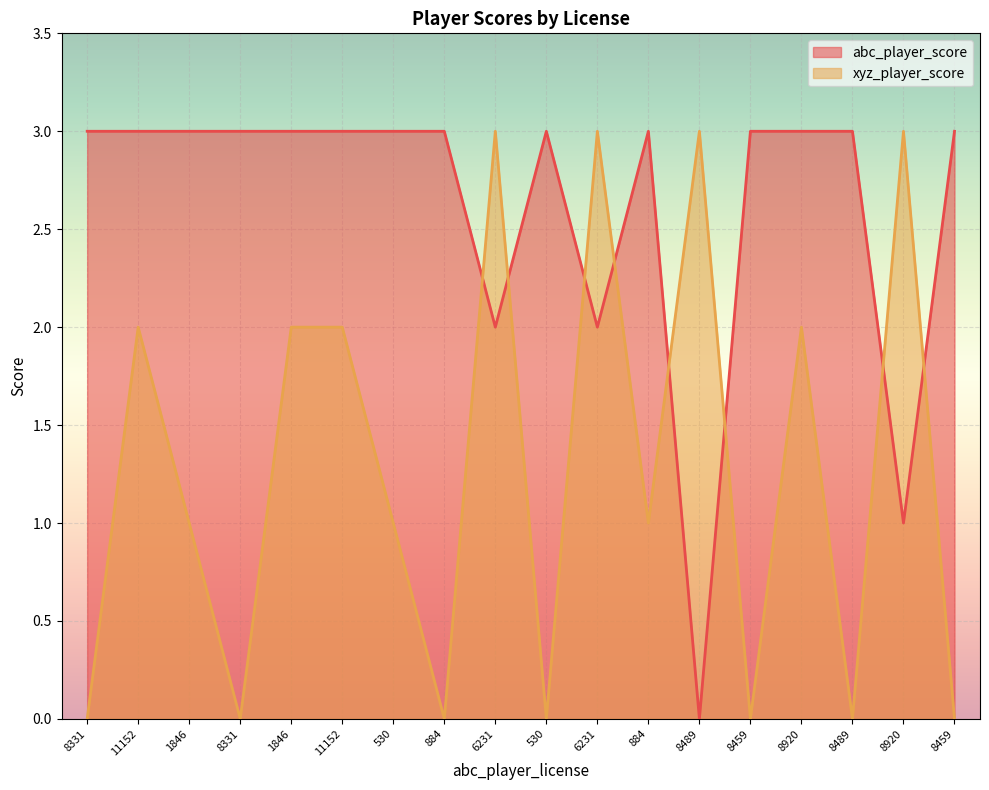

Is the value of abc_player_score at 8459 greater than the value of xyz_player_score at 8459?

Yes